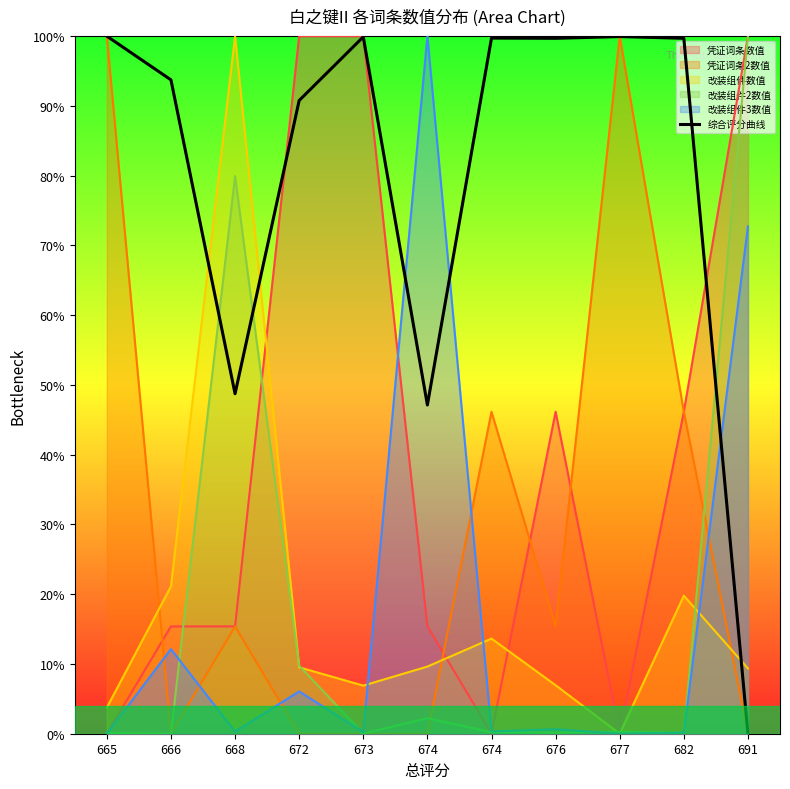

Which has a higher value, 672 or 674?

672